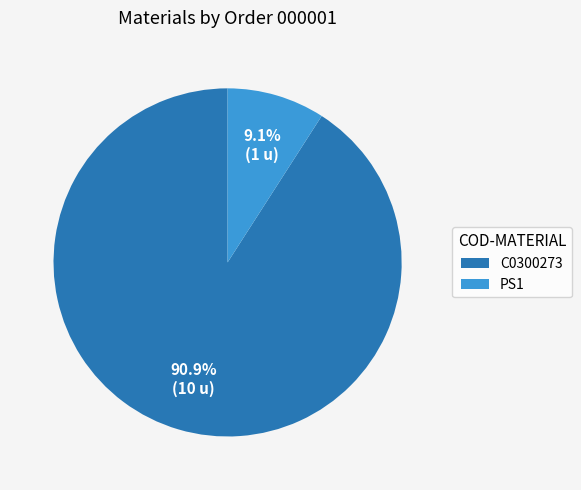

What is the smallest slice in the pie chart?

PS1